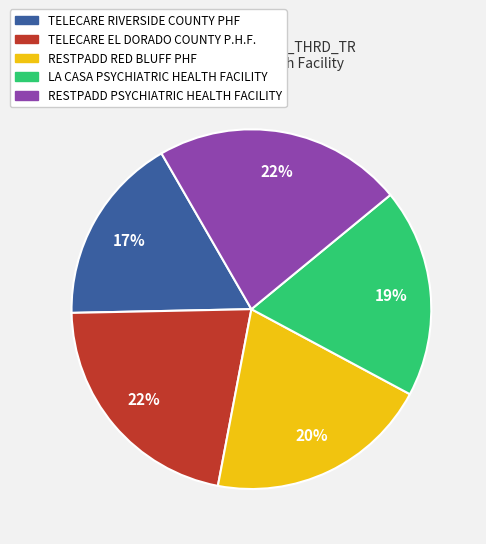

Is RESTPADD PSYCHIATRIC HEALTH FACILITY the majority of the pie?

No